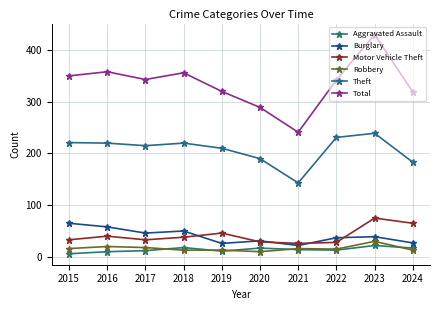

At how many categories does at least one series exceed 55?

10